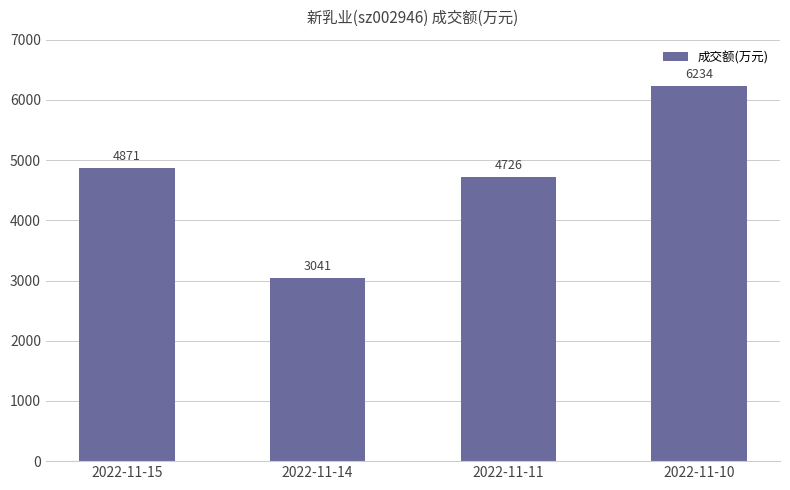

The value at 2022-11-14 is 703. True or false?

False